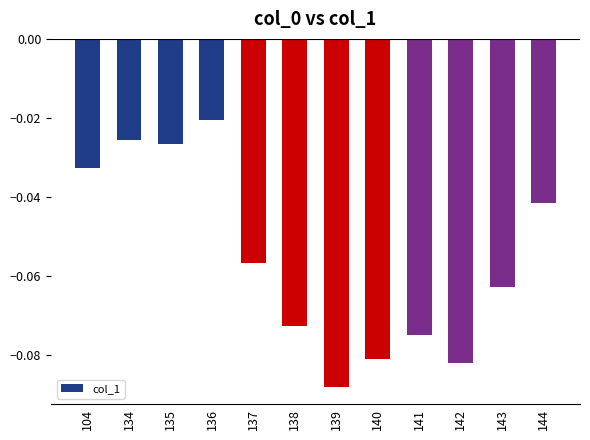

Which category has the lowest value across all series?

139